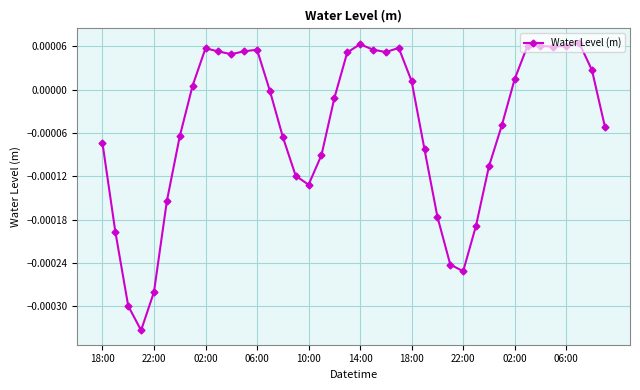

True or false: there are more than 1 points higher than both neighbors.

True